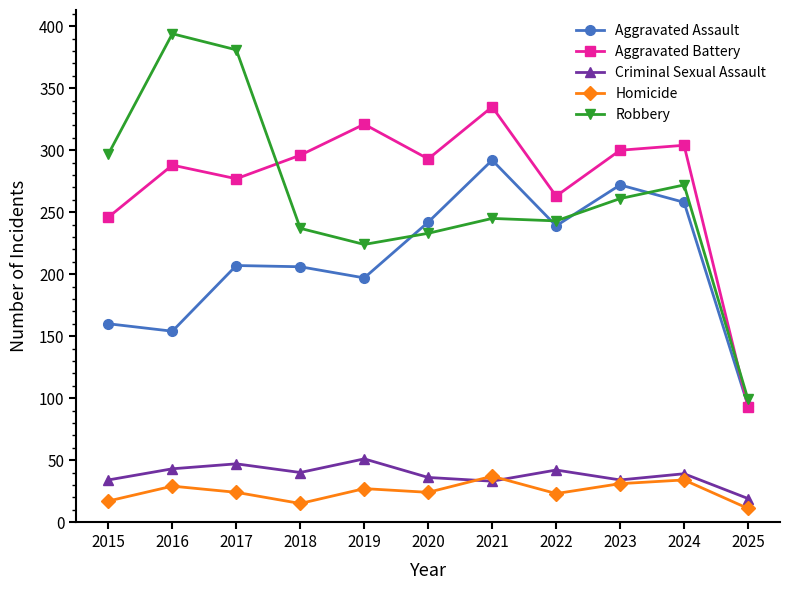

What is the difference between the Homicide values at 2020 and 2016?

5